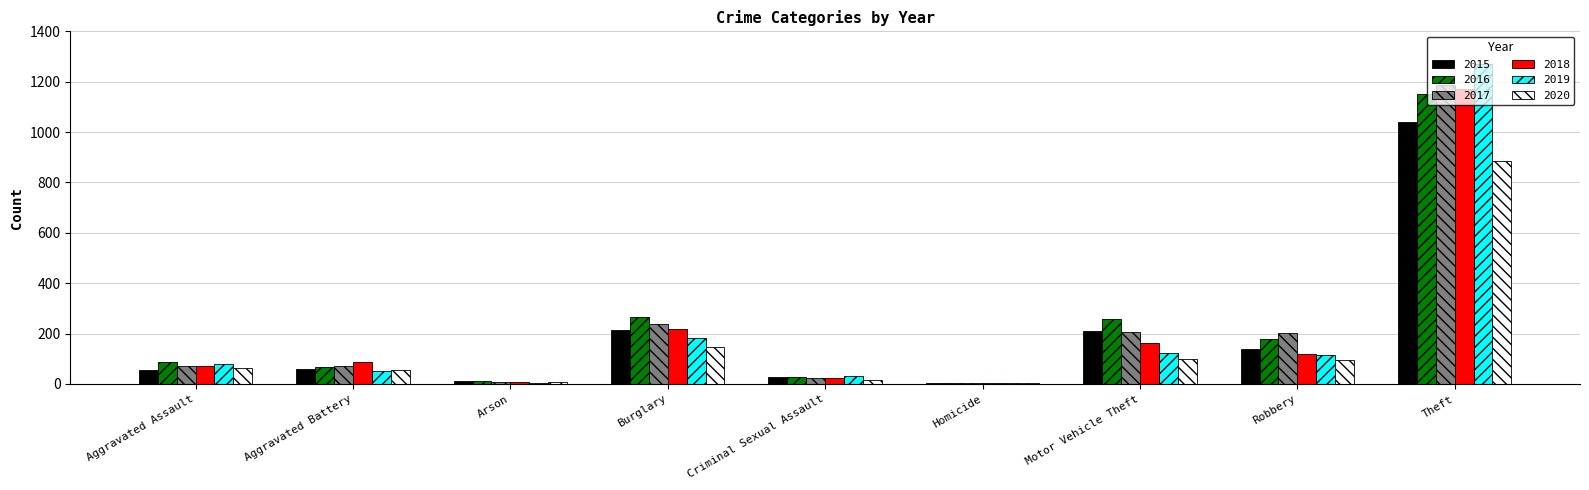

The value of 2017 at Robbery is 202. True or false?

True